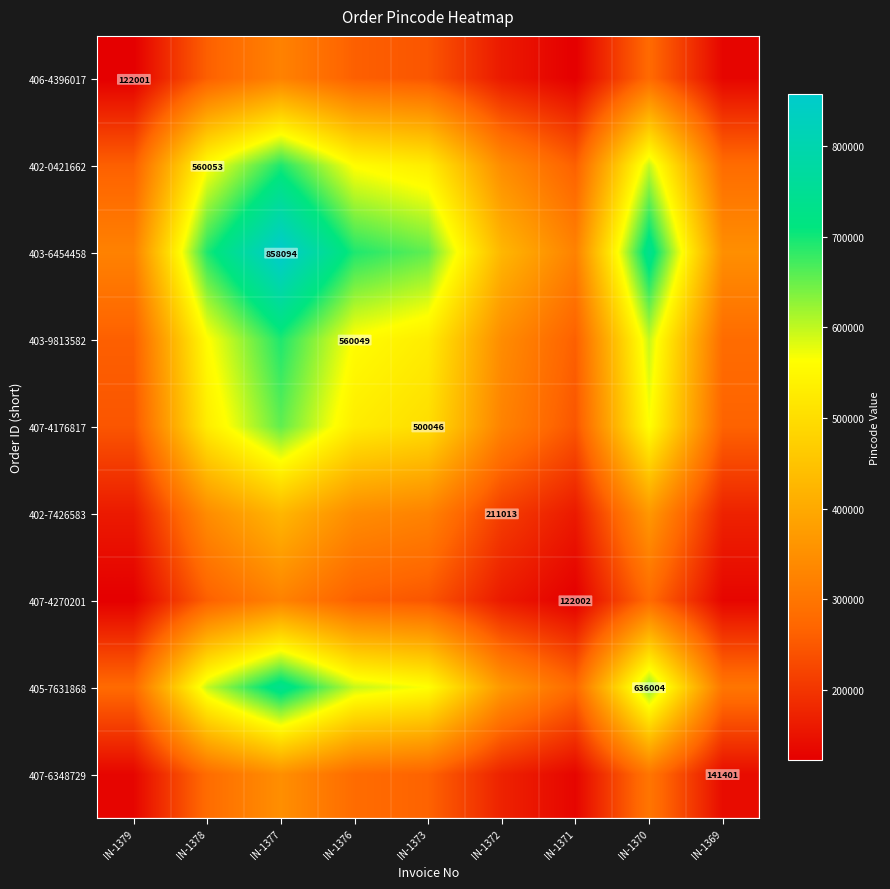

List the series in order of their peak value, lowest first.

406-4396017, 407-4270201, 407-6348729, 402-7426583, 407-4176817, 403-9813582, 402-0421662, 405-7631868, 403-6454458